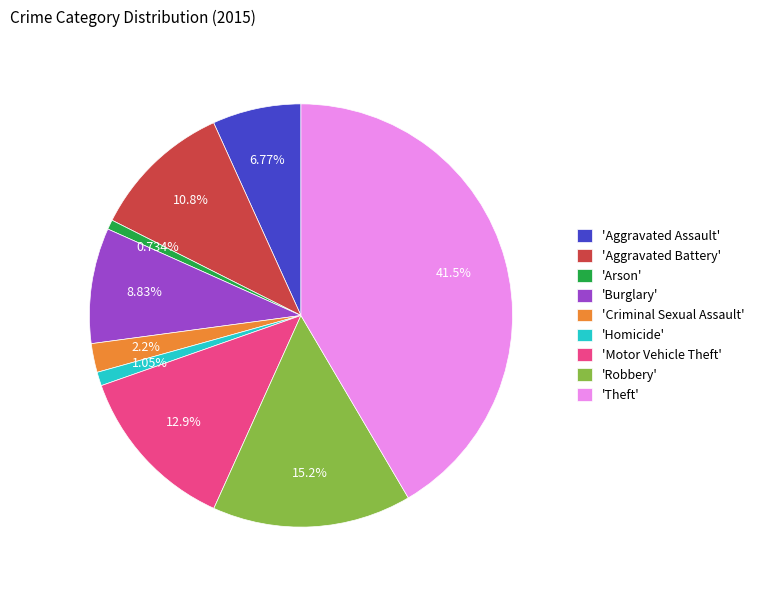

To the nearest percent, what is the average slice percentage?

11%